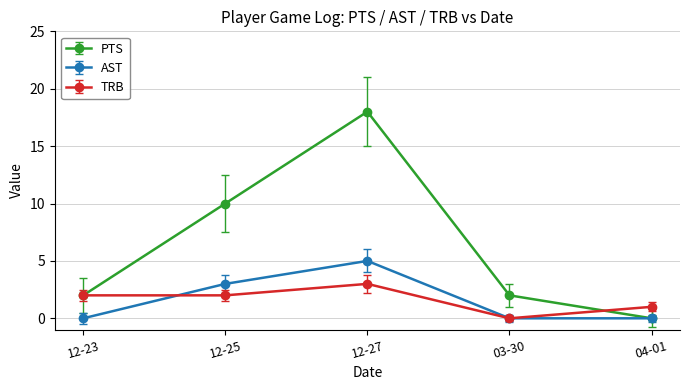

List the series in order of their peak value, highest first.

PTS, AST, TRB